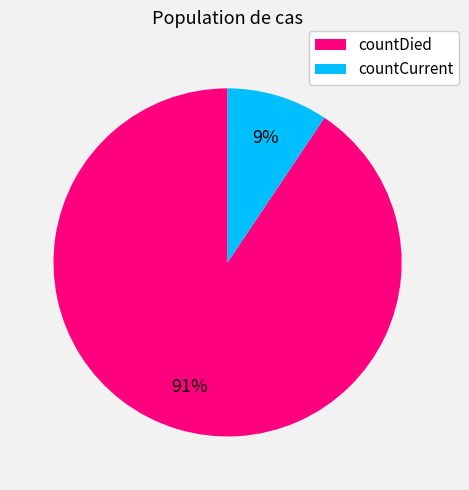

How many slices are in this pie chart?

2